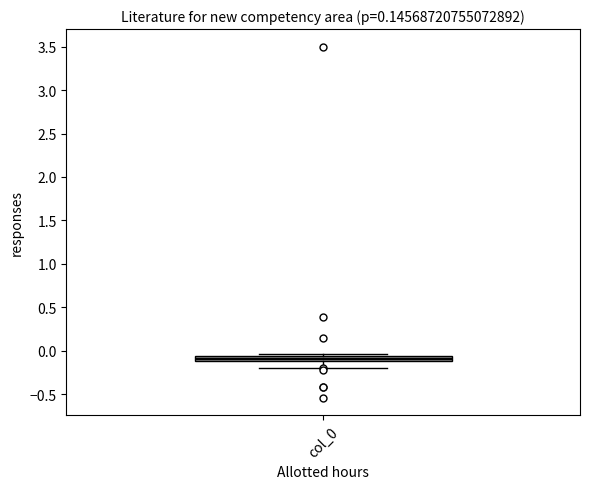

Where does the lower whisker of the box for col_0 end on the y-axis? The values are not printed on the chart, so give them approximately, as read against the axis.

-0.20